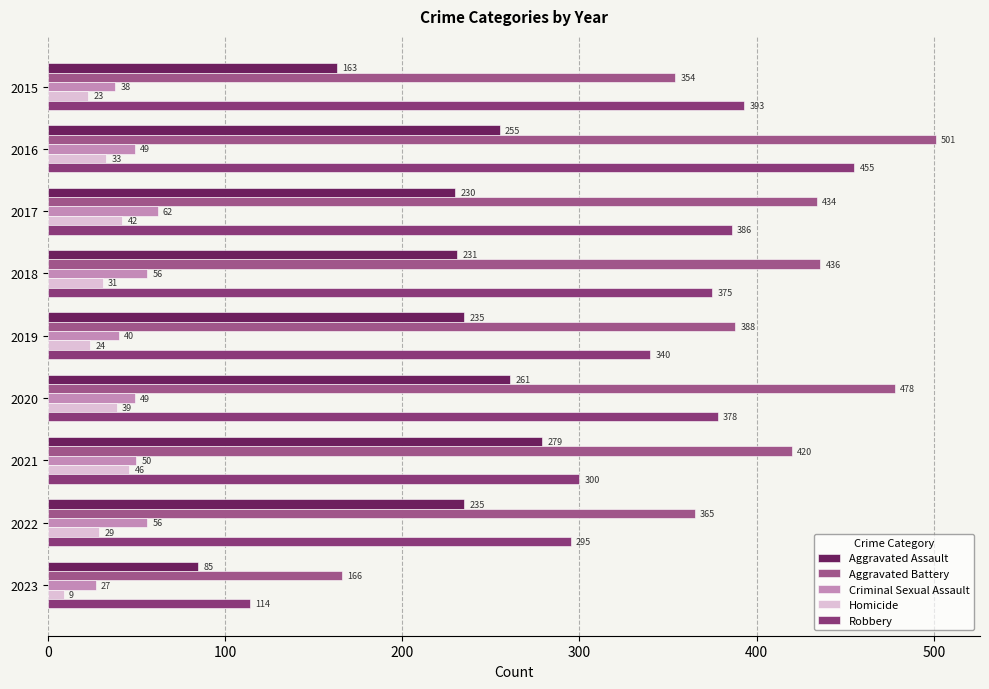

Reading left to right, what are all the values shown in this chart?

Aggravated Assault: 163	255	230	231	235	261	279	235	85
Aggravated Battery: 354	501	434	436	388	478	420	365	166
Criminal Sexual Assault: 38	49	62	56	40	49	50	56	27
Homicide: 23	33	42	31	24	39	46	29	9
Robbery: 393	455	386	375	340	378	300	295	114